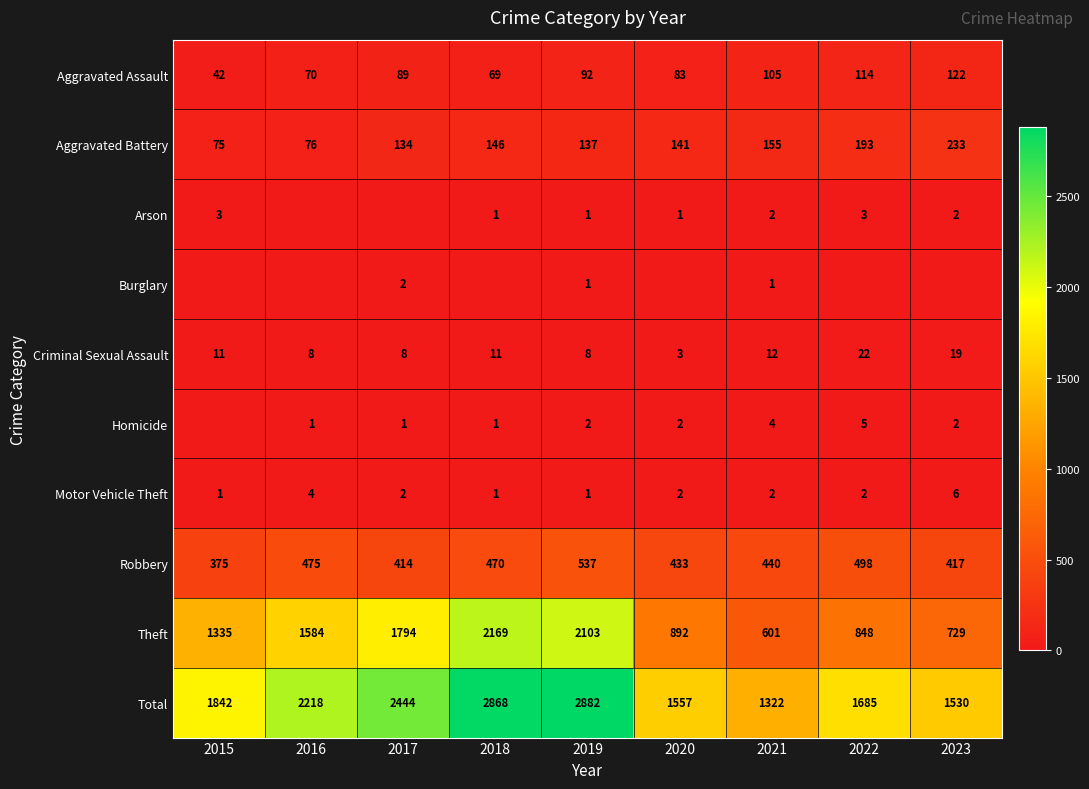

What is the sum of all Aggravated Battery values?

1290